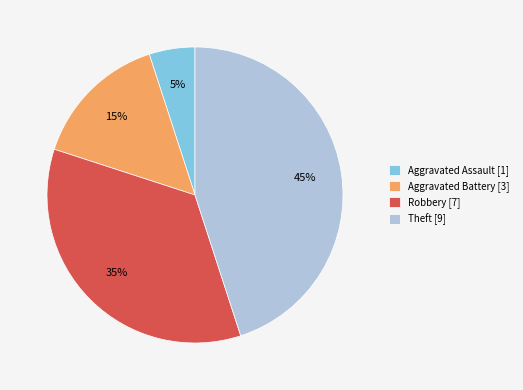

What is the ratio of the value at Robbery [7] to the value at Aggravated Assault [1]?

7.0